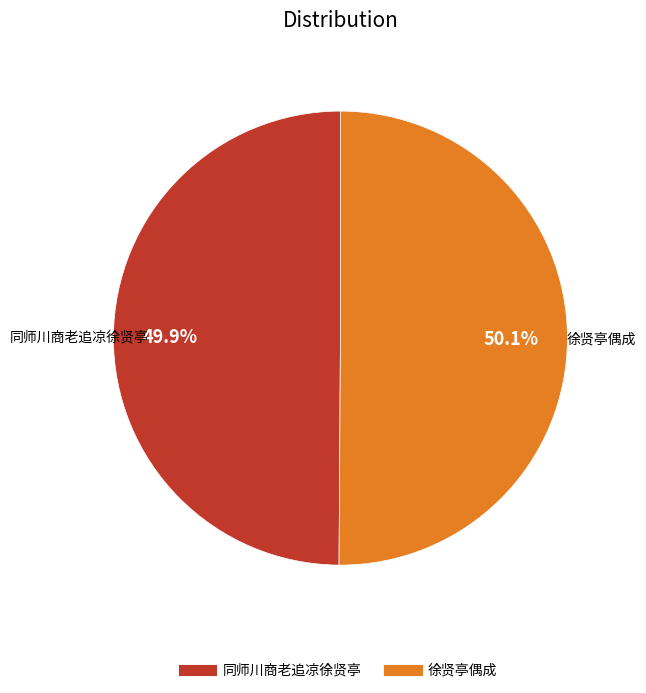

How many slices are in this pie chart?

2